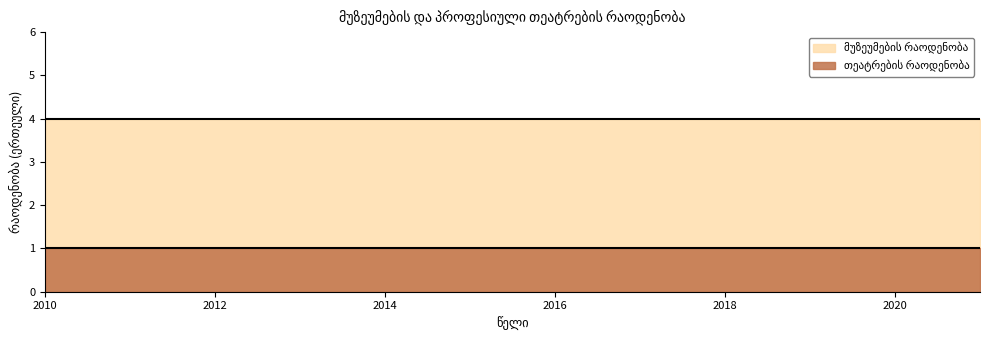

Between 2020 and 2019, which is larger?

2020